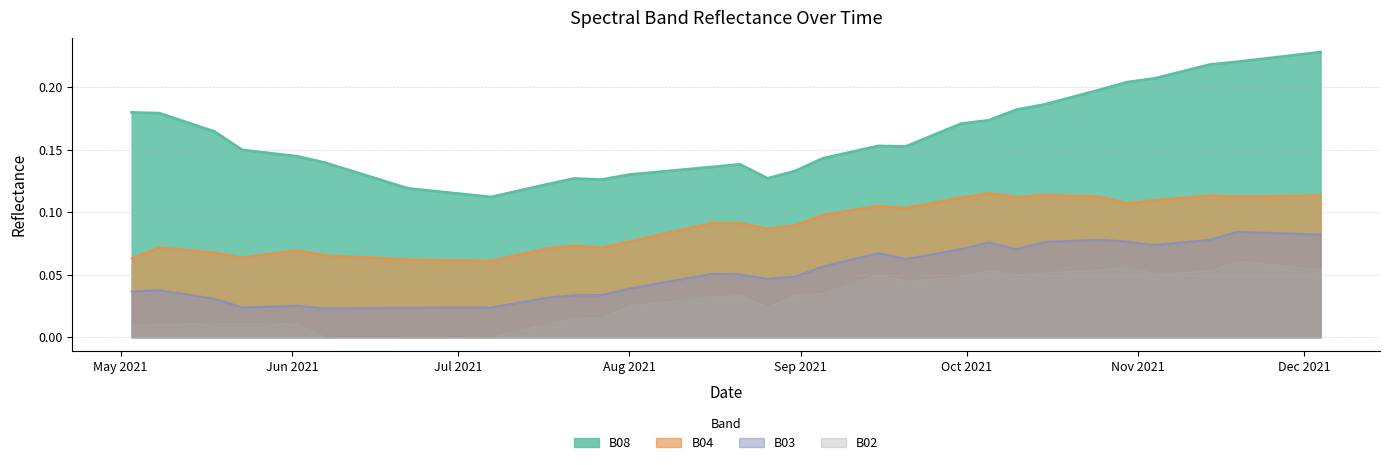

True or false: B08 and B04 cross at least once.

False